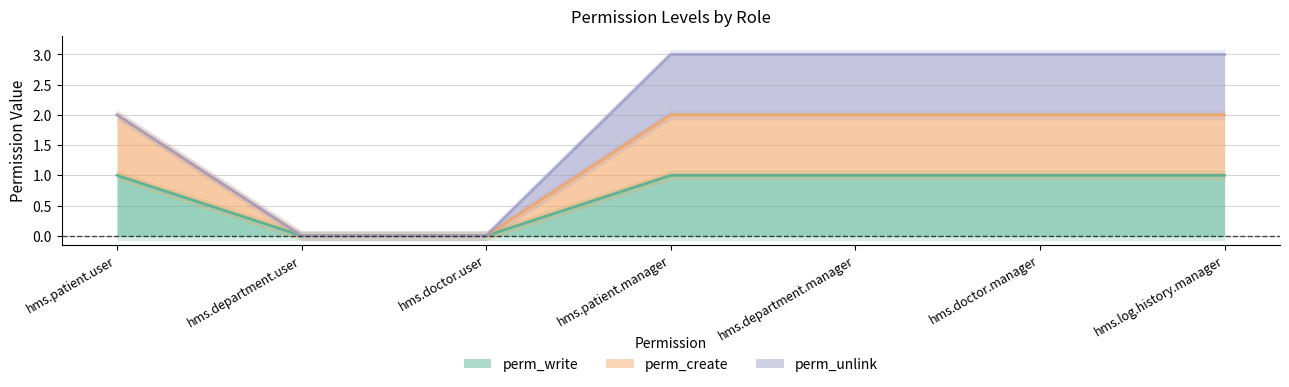

Between hms.patient.manager and hms.doctor.manager, which is larger?

hms.patient.manager